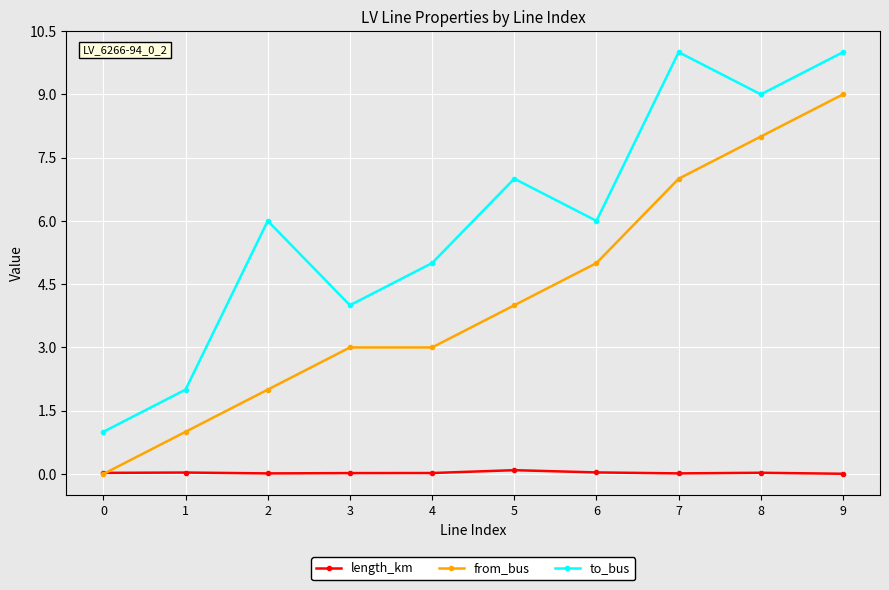

In to_bus, how many points are lower than both neighbors (excluding endpoints)?

3